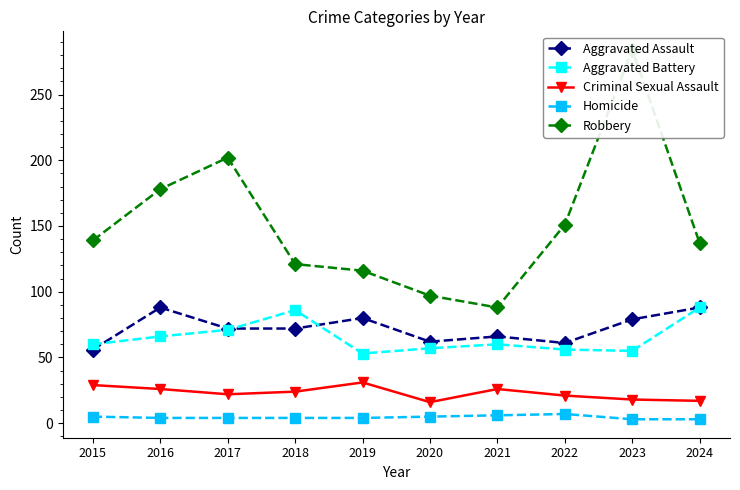

True or false: Robbery and Criminal Sexual Assault intersect in this chart.

False